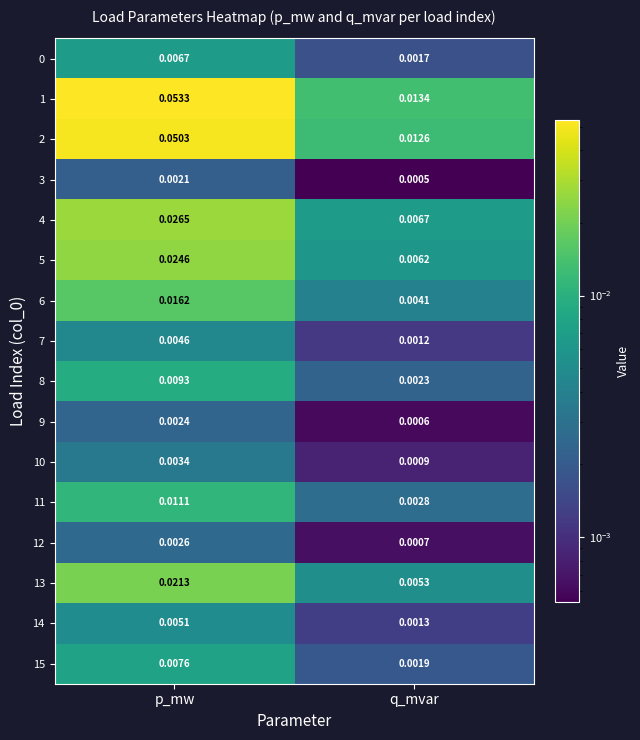

At how many categories does at least one series exceed 0?

2